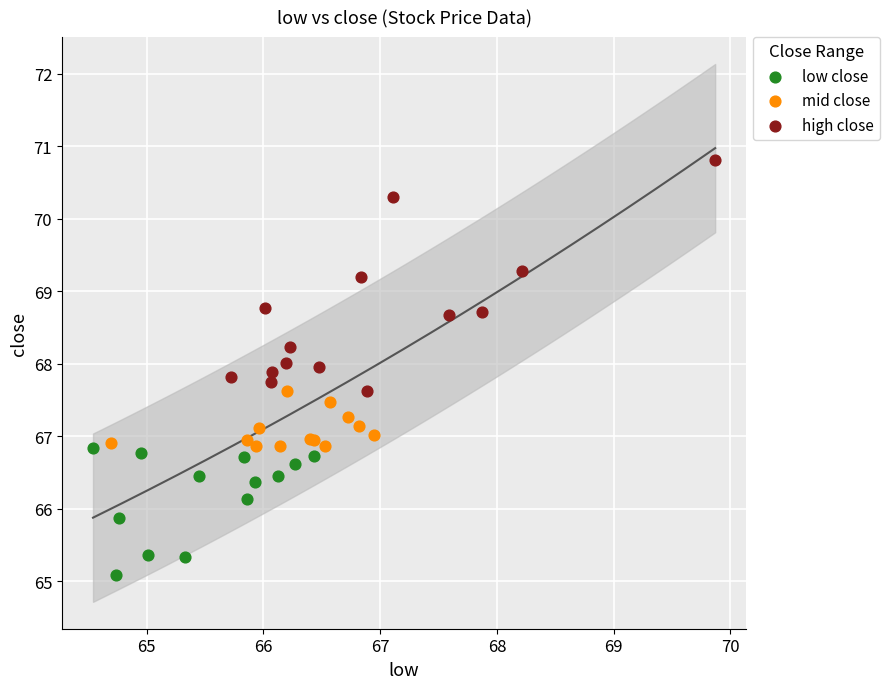

Which series has the largest Y range (max minus min)?

high close